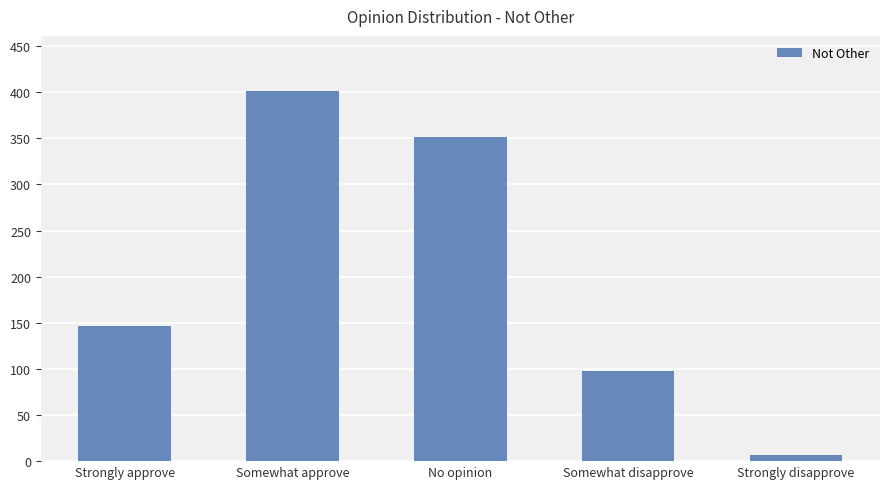

How many data points are less than 147?

2